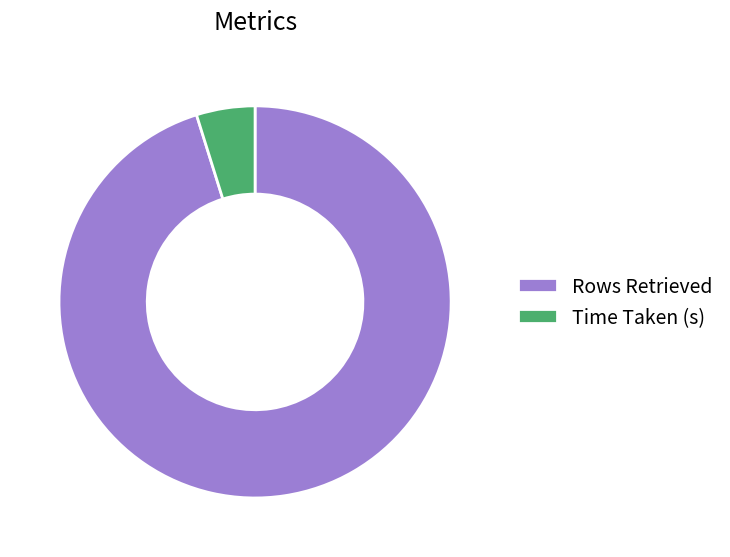

Which category has the smallest portion of the pie?

Time Taken (s)